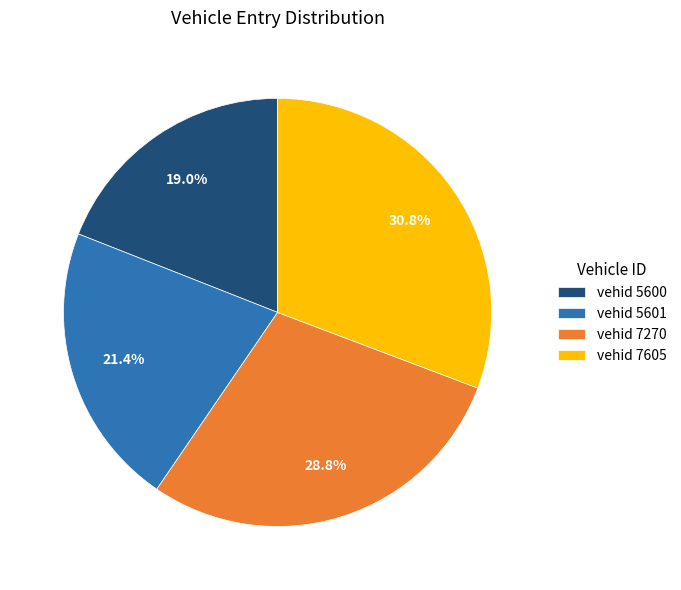

What is the largest slice in the pie chart?

vehid 7605